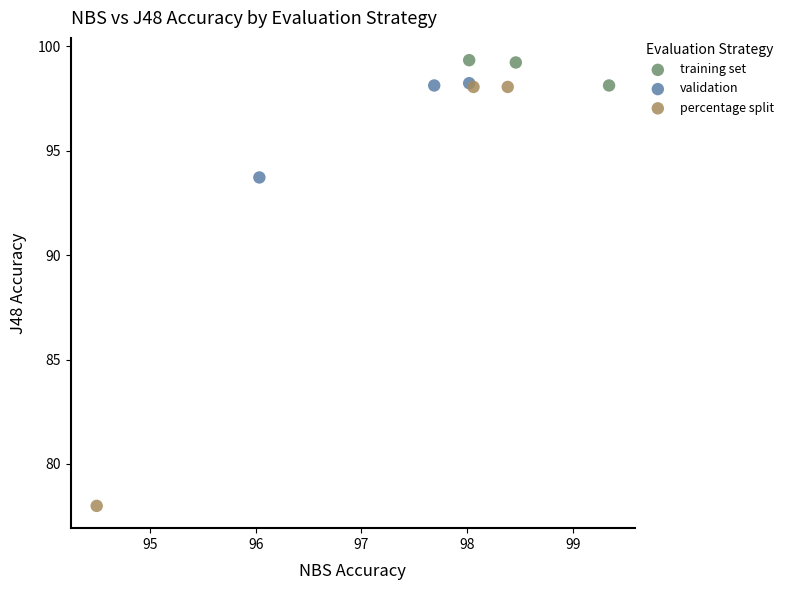

Which series reaches the minimum Y coordinate?

percentage split